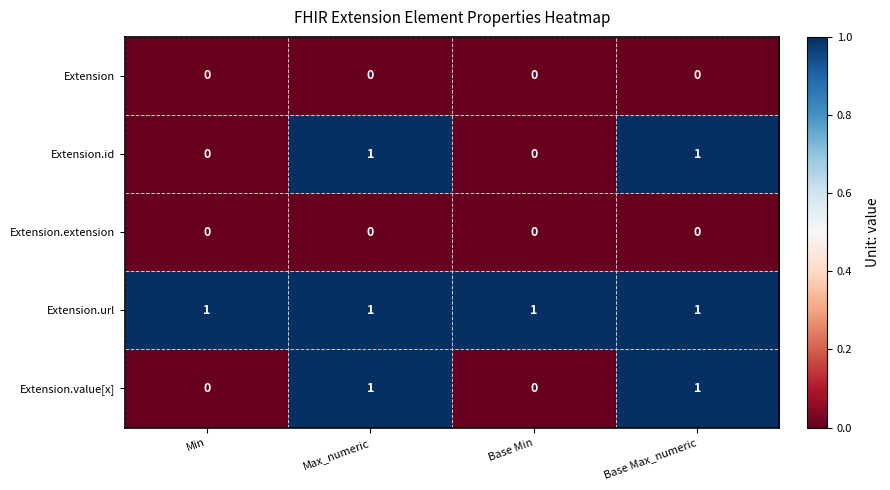

Is it true that Extension.id equals 0 at Max_numeric?

False